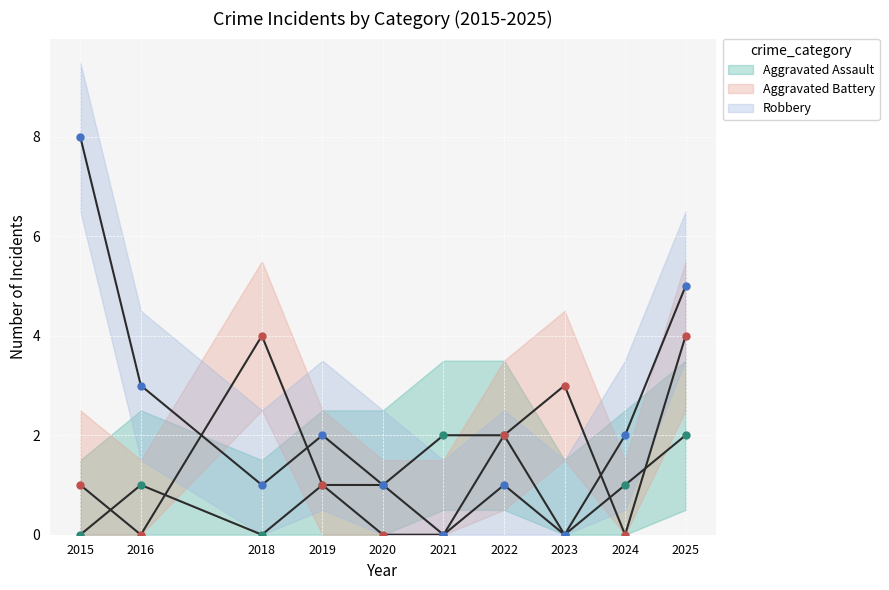

Count the Aggravated Battery values in the range 0 to 3.

8